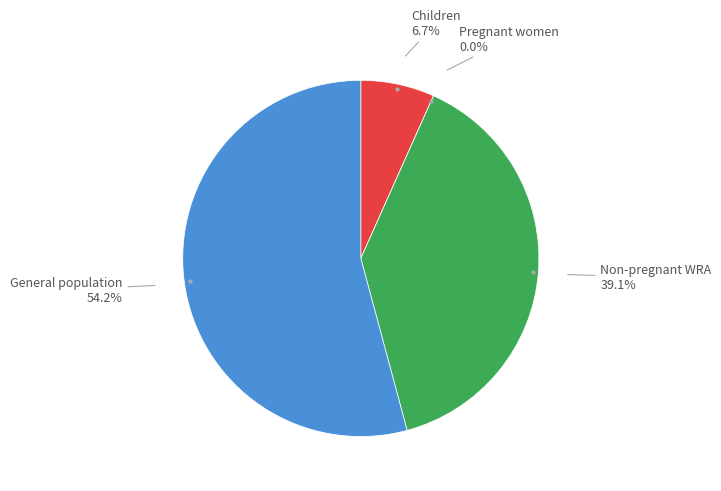

To the nearest percent, what is the combined percentage of Children and Pregnant women?

7%